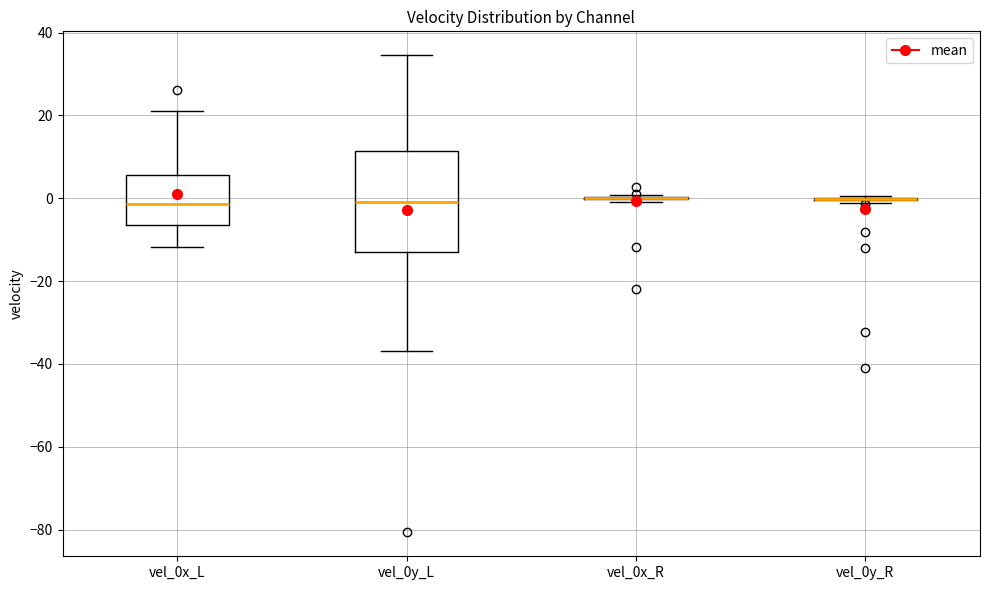

Reading left to right, transcribe this box plot: for each box, give where its median line is, the range the box spans, and where its two whiskers end, as read against the y-axis. The values are not printed on the chart, so give them approximately, as read against the axis.

vel_0x_L: median -2, box -6 to 6, whiskers -12 to 22
vel_0y_L: median 0, box -12 to 12, whiskers -36 to 34
vel_0x_R: box collapsed to a line at 0, whiskers 0 to 0
vel_0y_R: box collapsed to a line at 0, whiskers -2 to 0